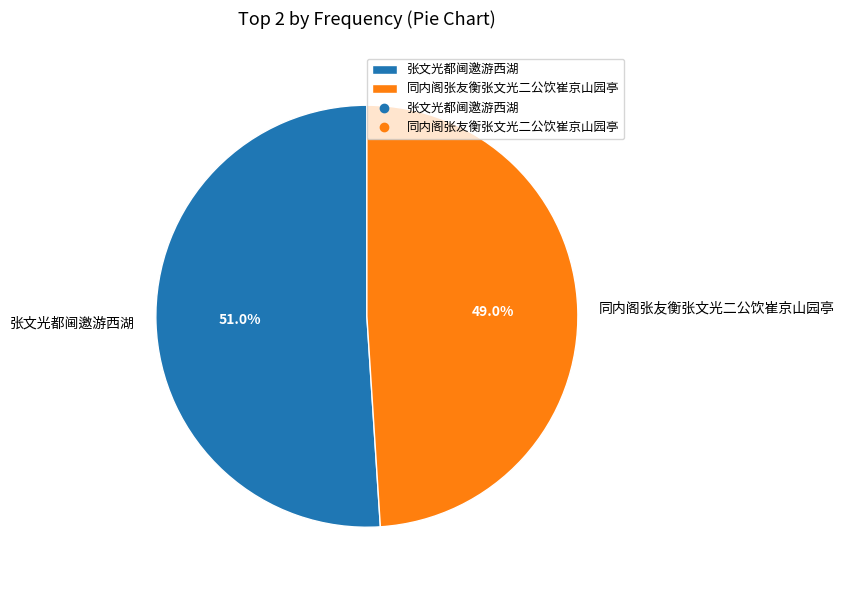

Is it true that 同内阁张友衡张文光二公饮崔京山园亭 is 49% of the pie?

True